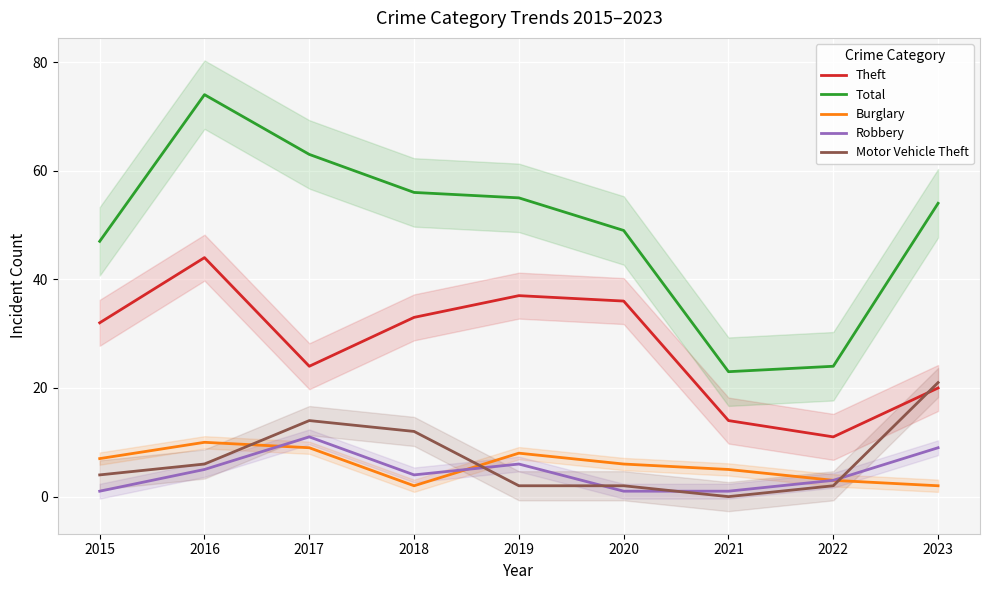

Is the value of Motor Vehicle Theft at 2022 greater than the value of Robbery at 2017?

No